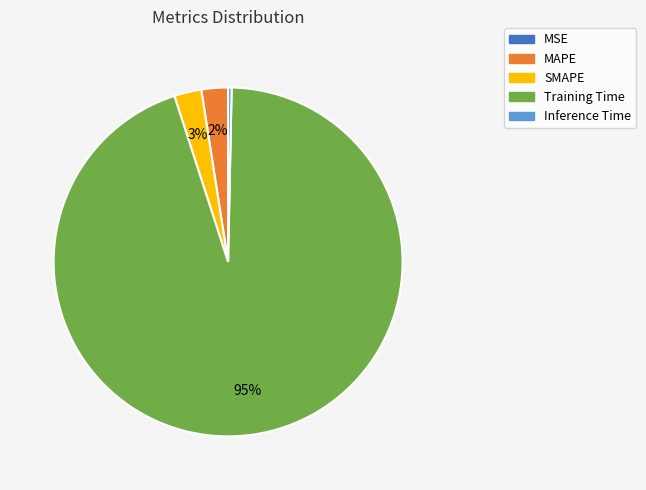

Is the sum of SMAPE and Inference Time greater than half?

No